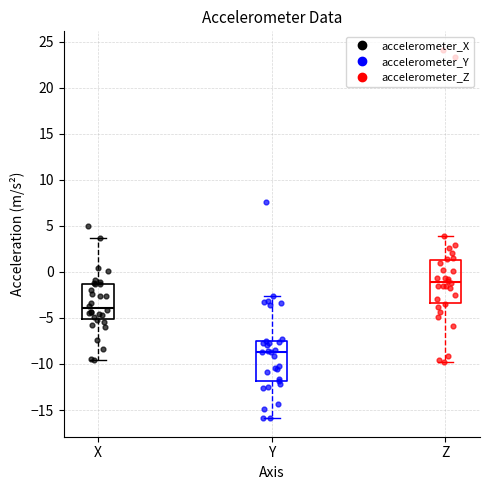

Reading left to right, transcribe this box plot: for each box, give where its median line is, the range the box spans, and where its two whiskers end, as read against the y-axis. The values are not printed on the chart, so give them approximately, as read against the axis.

X: median -4.0, box -5.0 to -1.5, whiskers -9.5 to 3.5
Y: median -8.5, box -12.0 to -7.5, whiskers -16.0 to -2.5
Z: median -1.0, box -3.5 to 1.5, whiskers -10.0 to 4.0